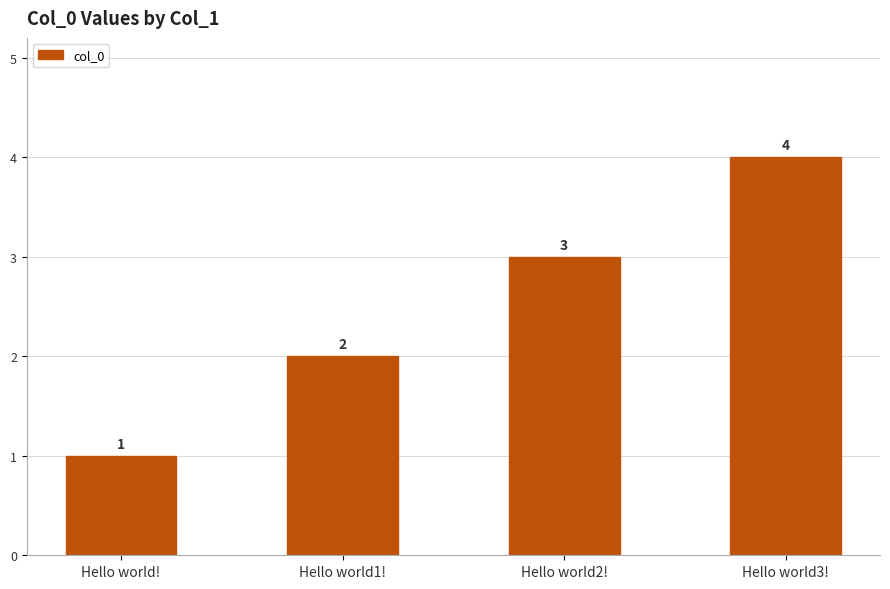

Does the chart contain stacked bars?

No